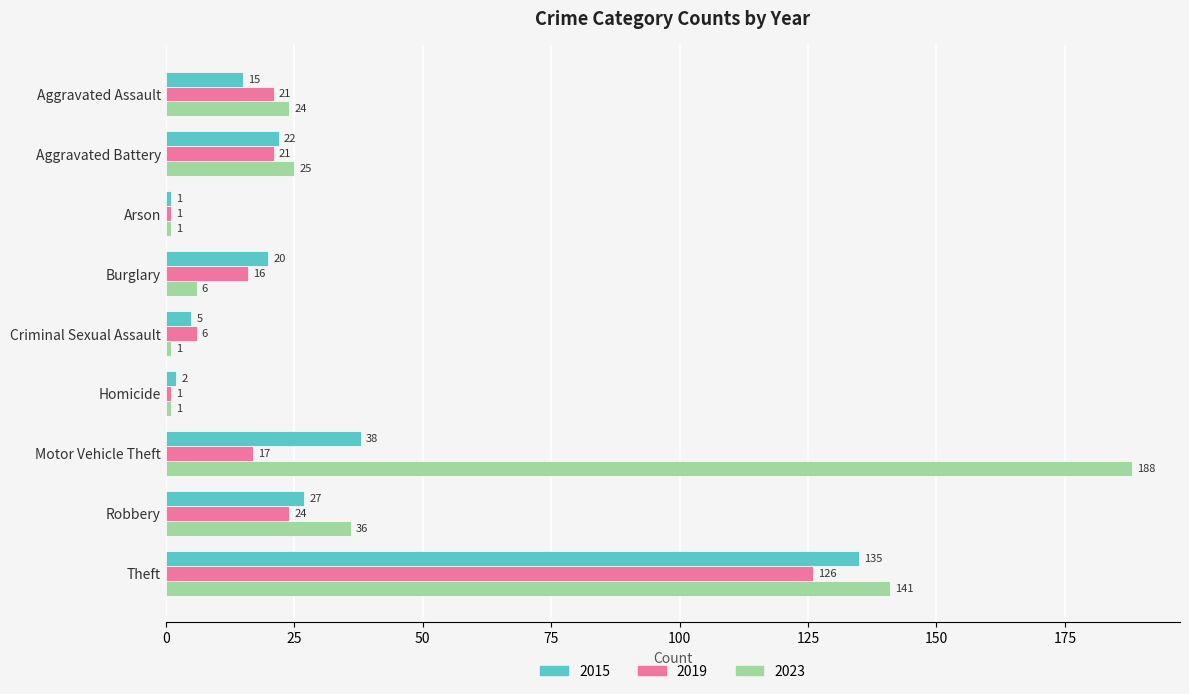

The 2023 series shows 36 at Robbery. True or false?

True